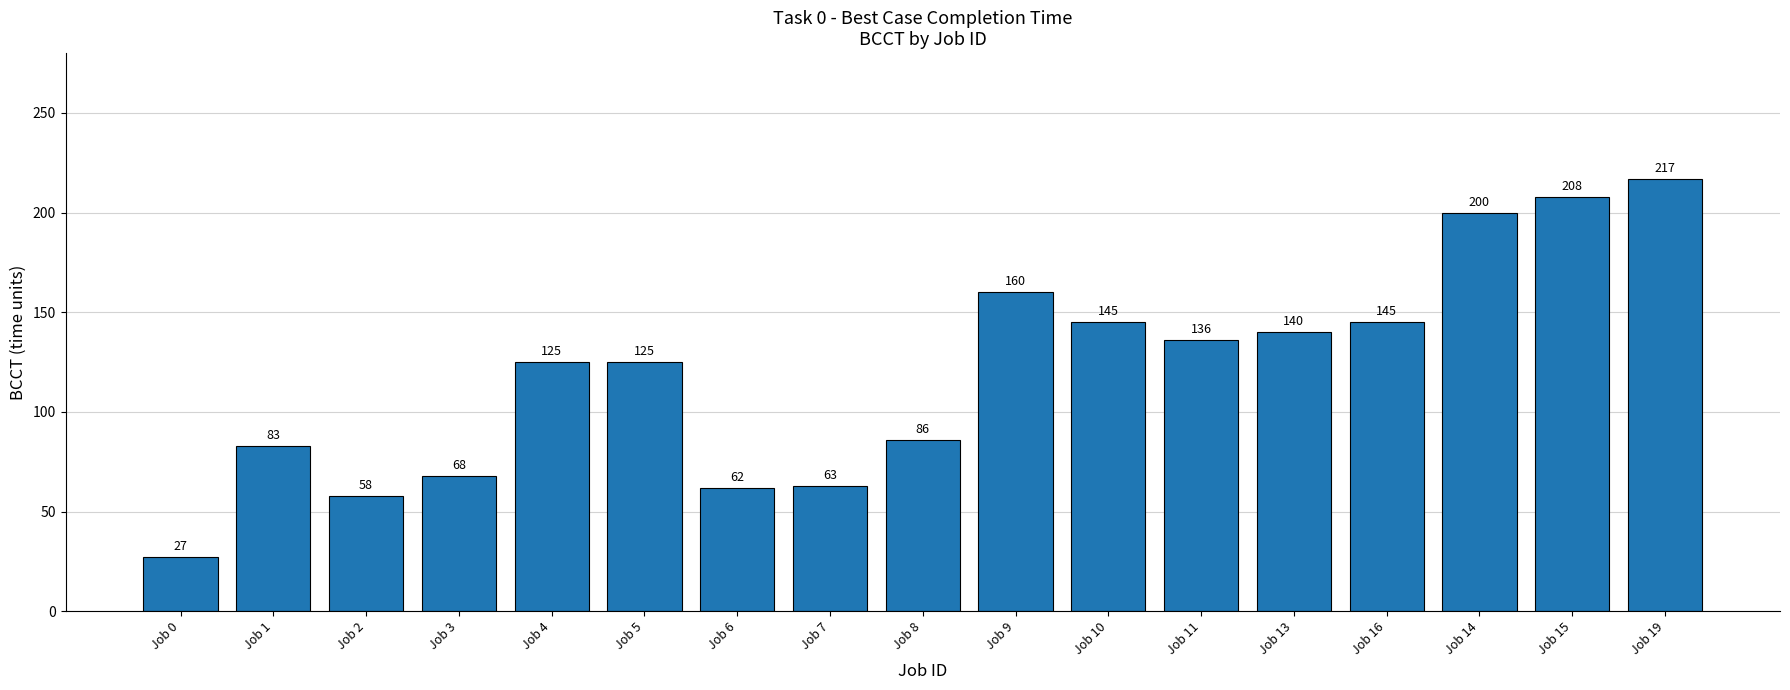

Reading left to right, what are all the values shown in this chart?

Job 0=27	Job 1=83	Job 2=58	Job 3=68	Job 4=125	Job 5=125	Job 6=62	Job 7=63	Job 8=86	Job 9=160	Job 10=145	Job 11=136	Job 13=140	Job 16=145	Job 14=200	Job 15=208	Job 19=217